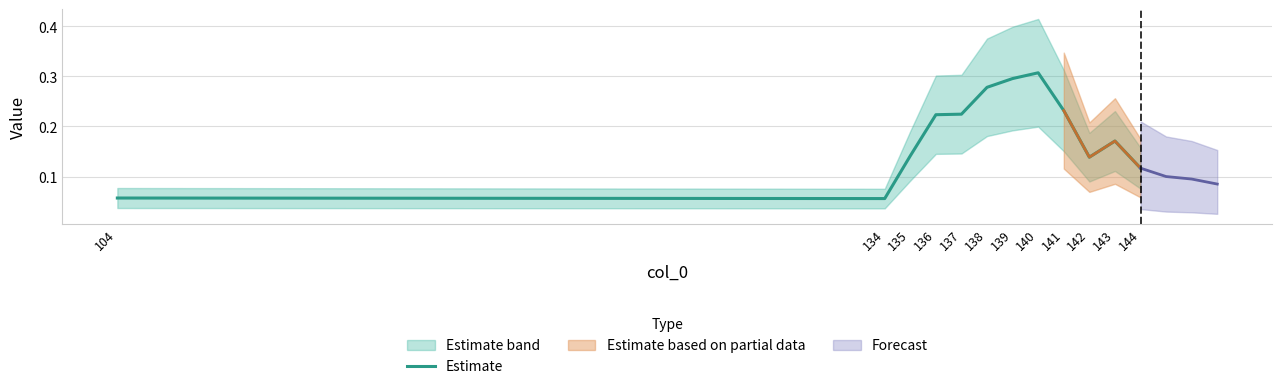

At which category does the chart reach its peak across all series?

140